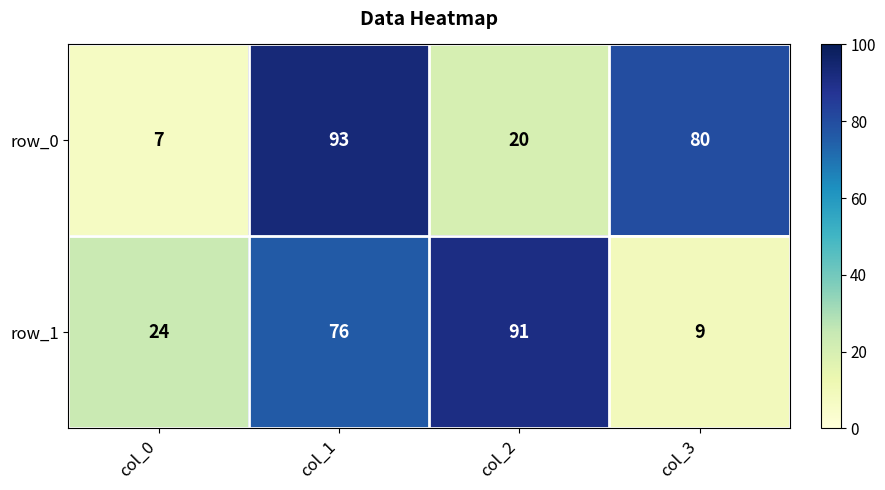

Which series has the widest spread of values?

row_0